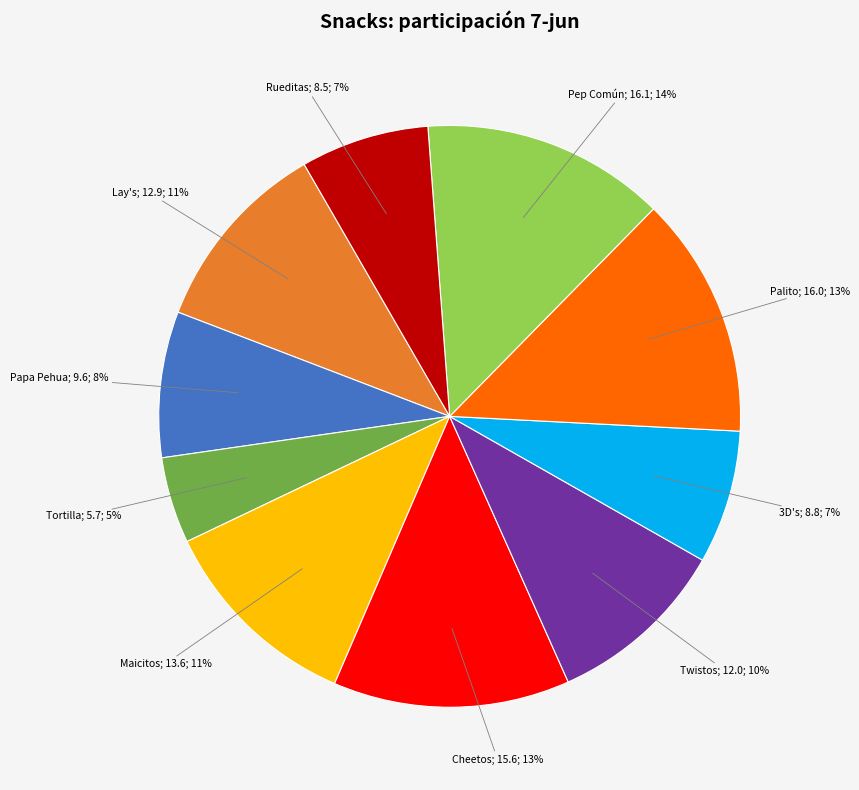

To the nearest percent, what is the difference between the largest and smallest slice percentages?

9%